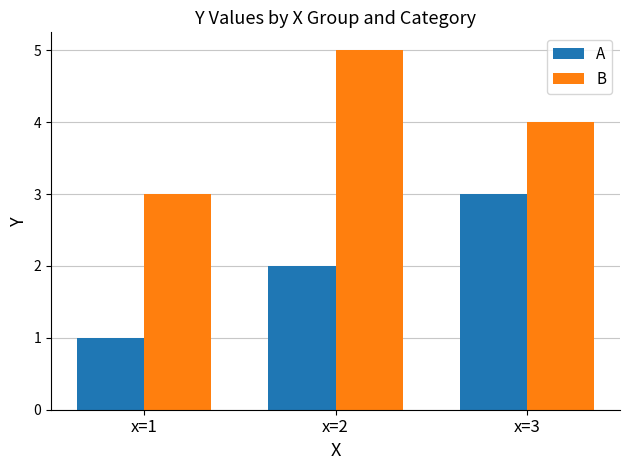

Which series changed the most between x=1 and x=3?

A